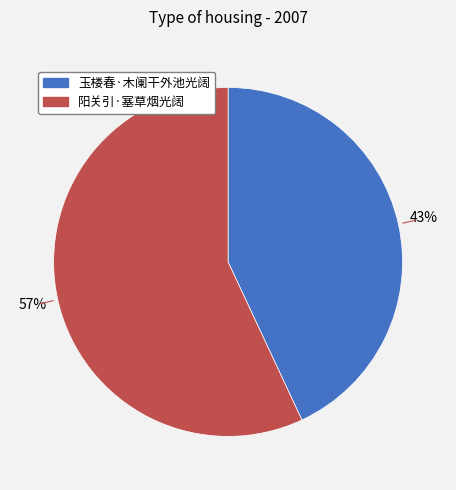

To the nearest percent, what is the difference between the largest and smallest slice percentages?

14%